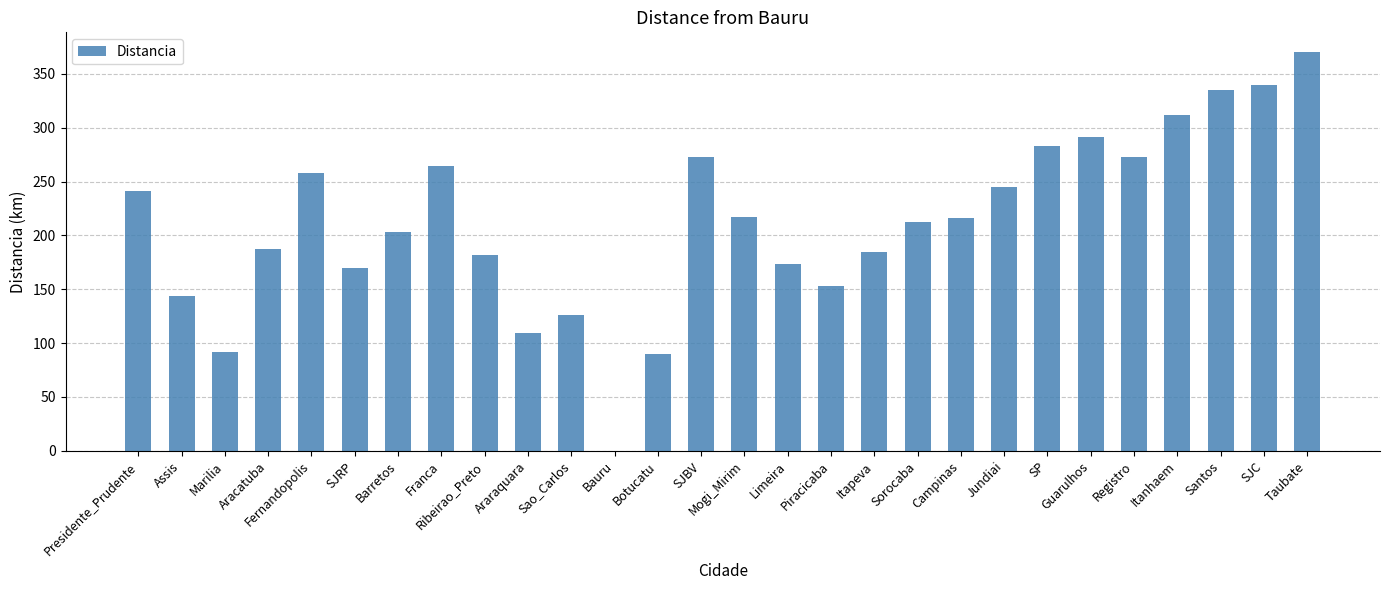

The chart shows a value of 217 at Mogi_Mirim. True or false?

True